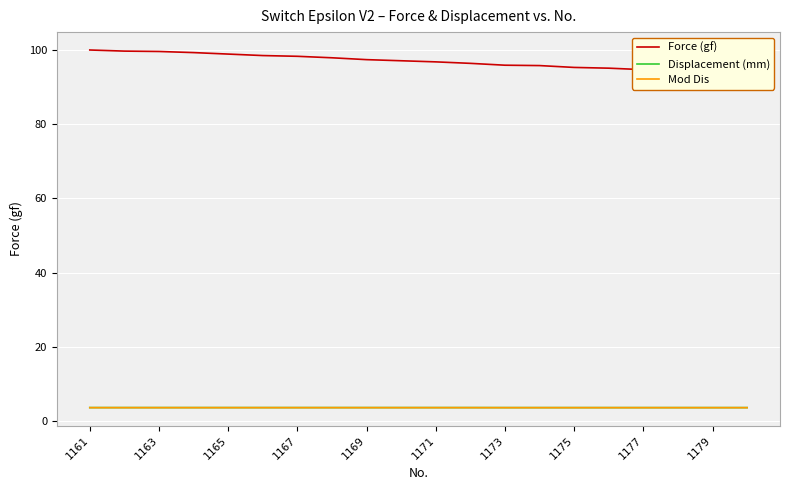

What is the minimum value shown in the chart?

3.6